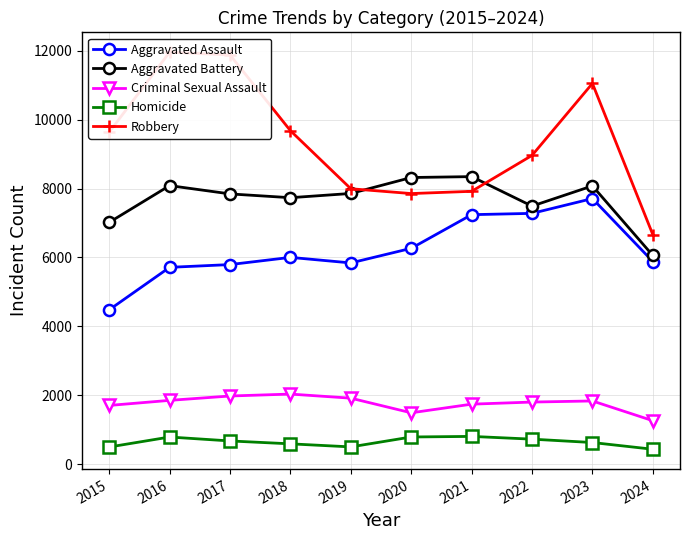

What is the difference between the highest and lowest values at 2015?

9142